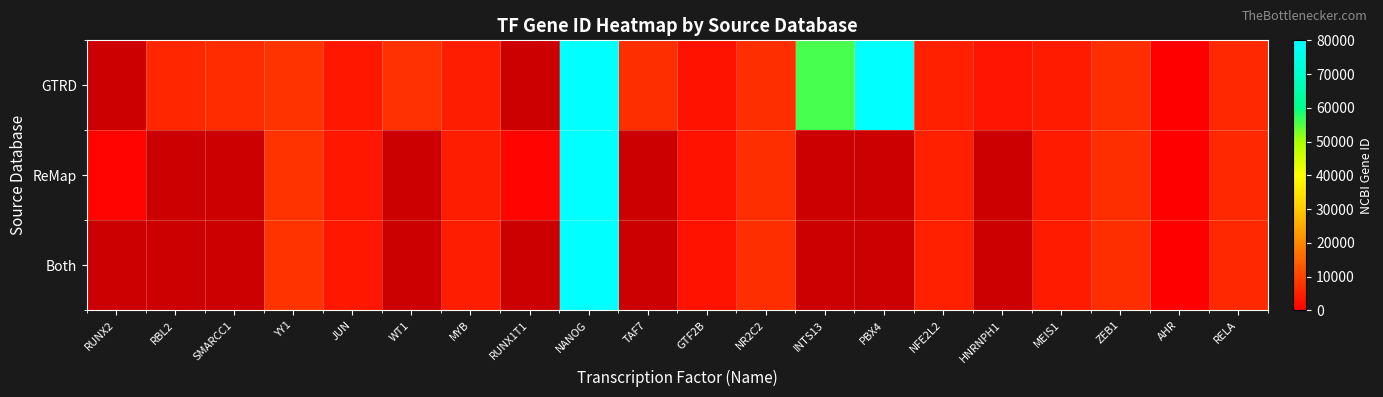

How many values in the ReMap series are below 4602?

6